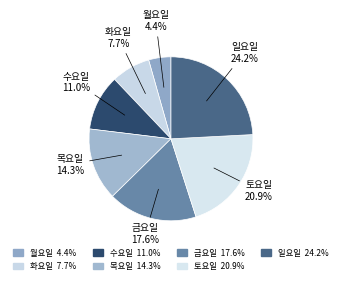

What portion of the pie excludes 월요일?

95.6%